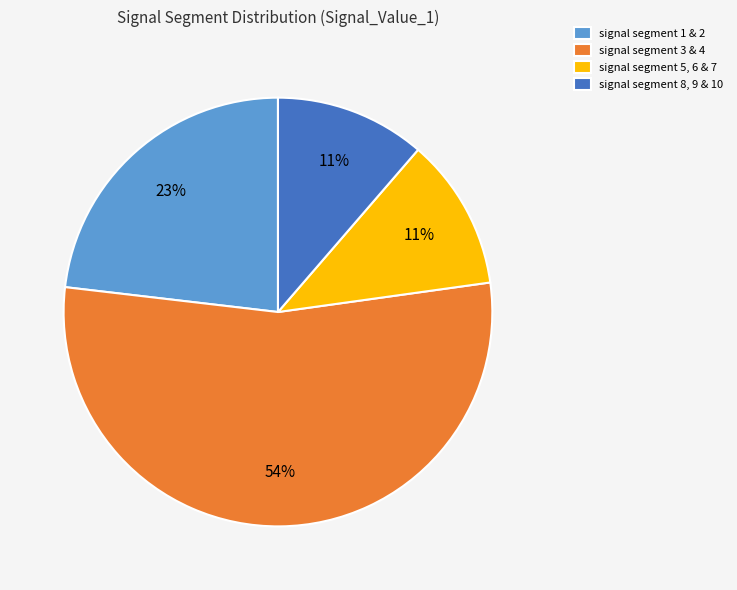

True or false: signal segment 5, 6 & 7 accounts for 11% of the total.

True